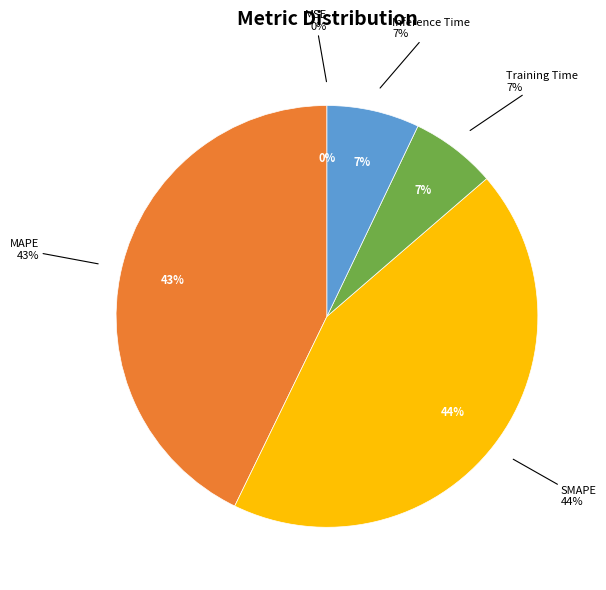

True or false: MAPE accounts for 43% of the total.

True